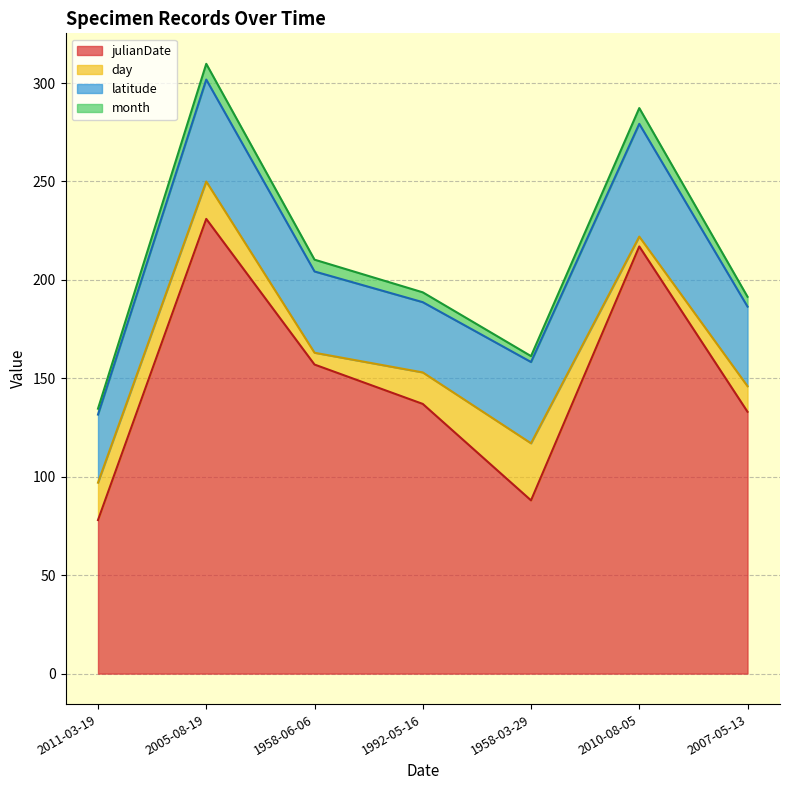

The day series shows 23.8 at 1992-05-16. True or false?

False